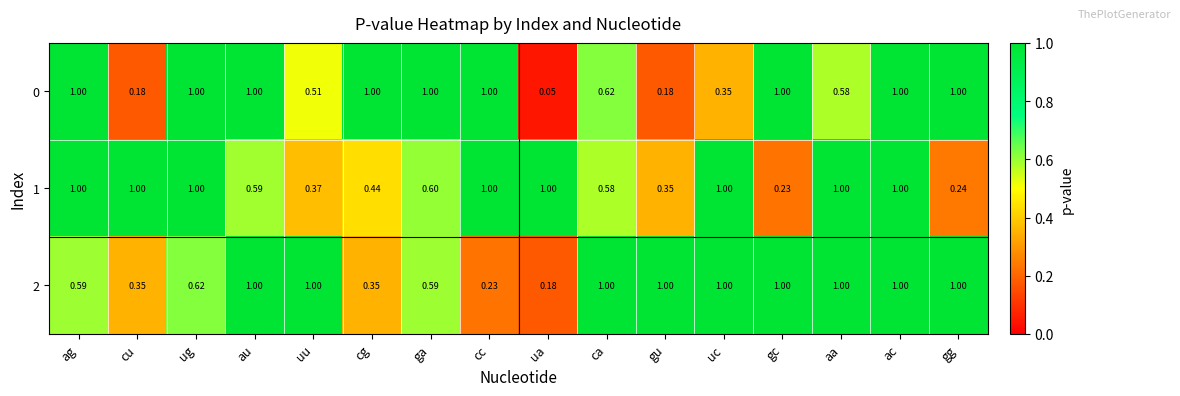

At which category is the sum across all series the highest?

ac